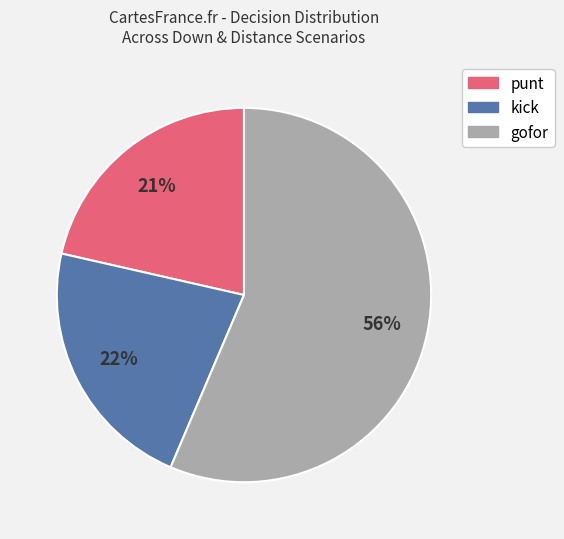

Which category accounts for the majority?

gofor